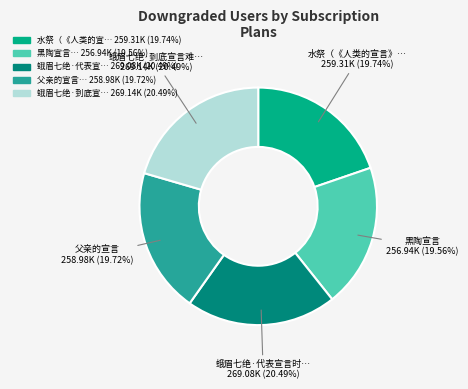

Is there any slice that represents more than half of the pie?

No